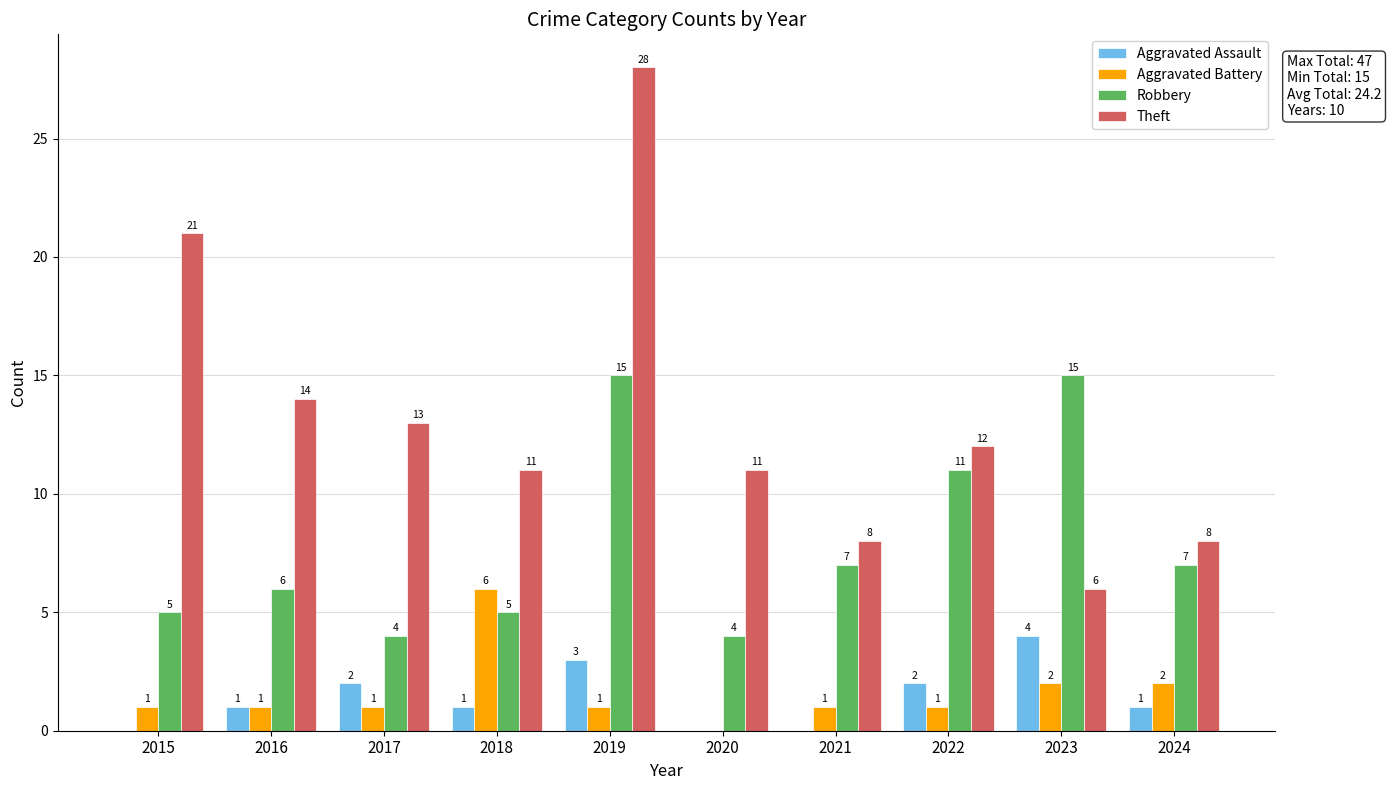

What is the maximum value shown in the chart?

28